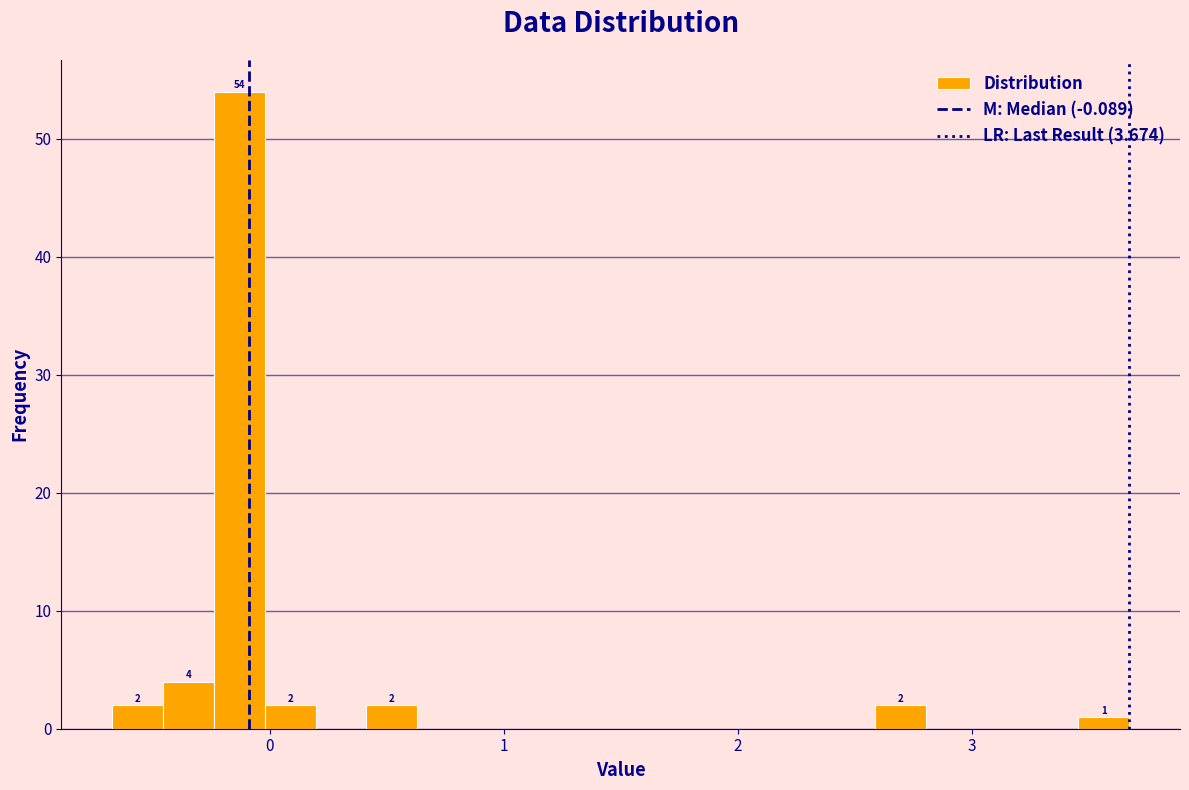

Around what value on the x-axis is the tallest bar? Give the approximate position of its centre, as read against the axis.

-0.1